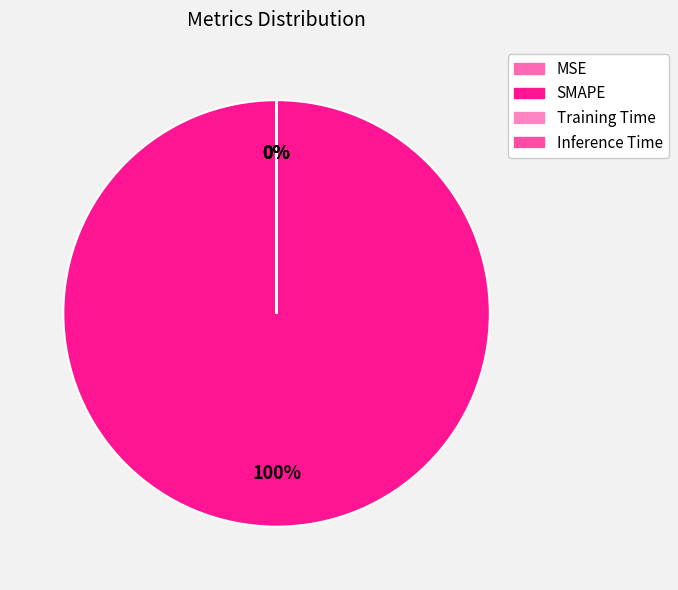

Which category has the smallest portion of the pie?

Inference Time